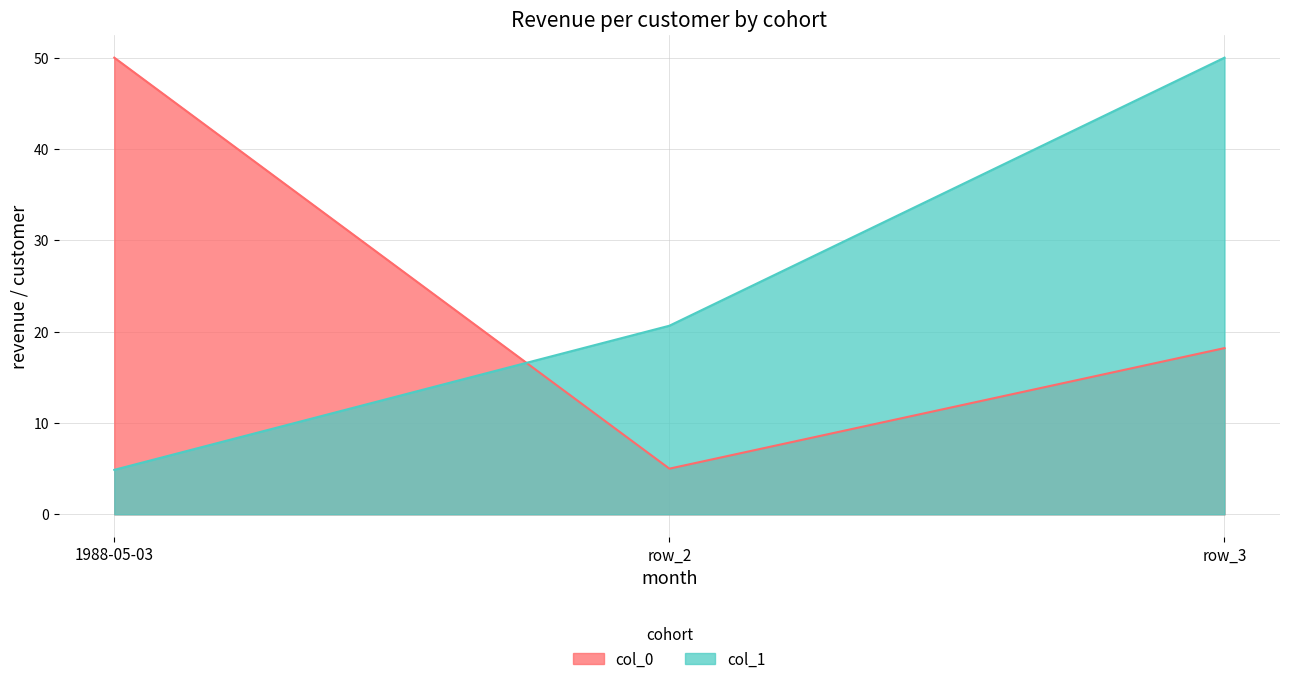

Is it true that the value at row_2 is 1.2?

False